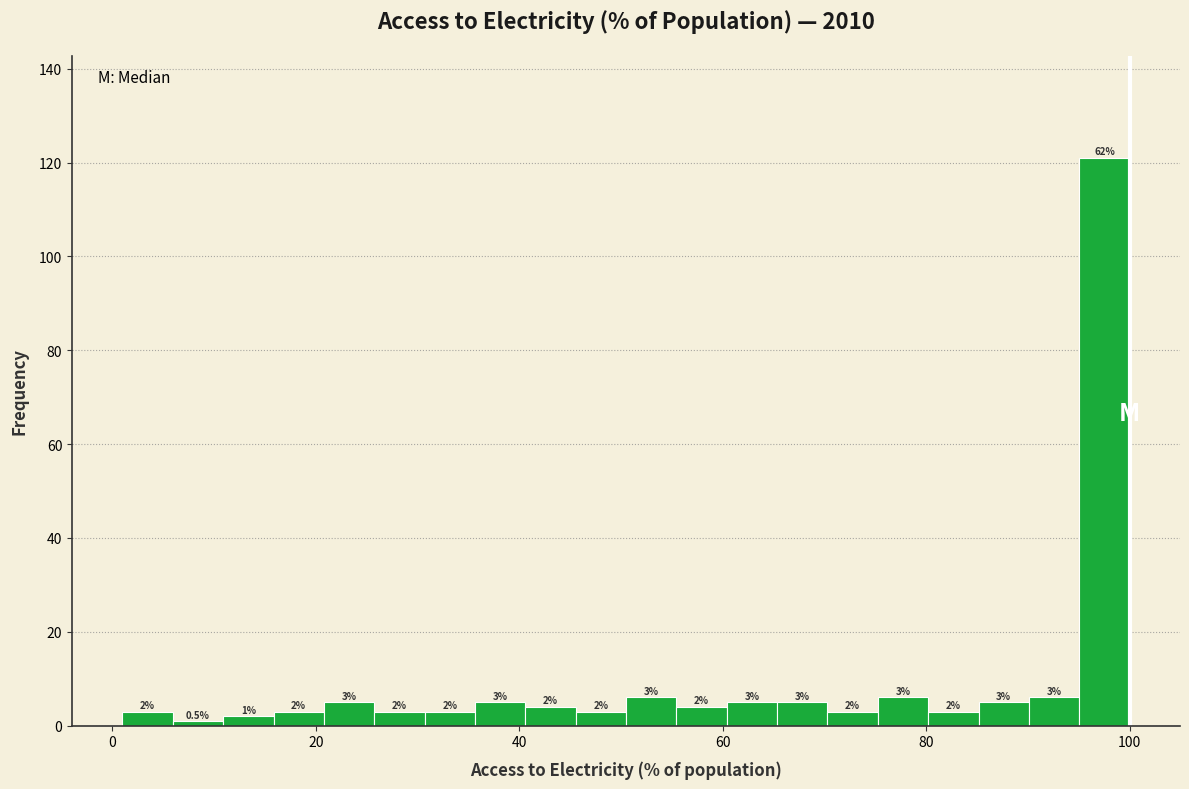

Read against the x-axis, roughly where is the centre of the tallest bar?

98